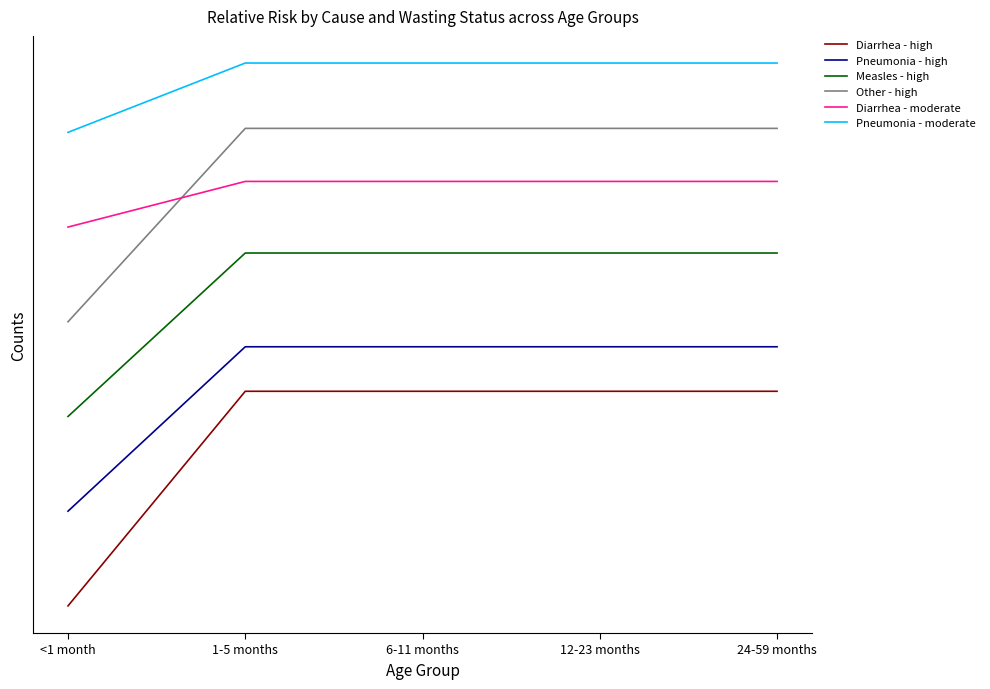

True or false: Other - high and Diarrhea - high cross at least once.

False